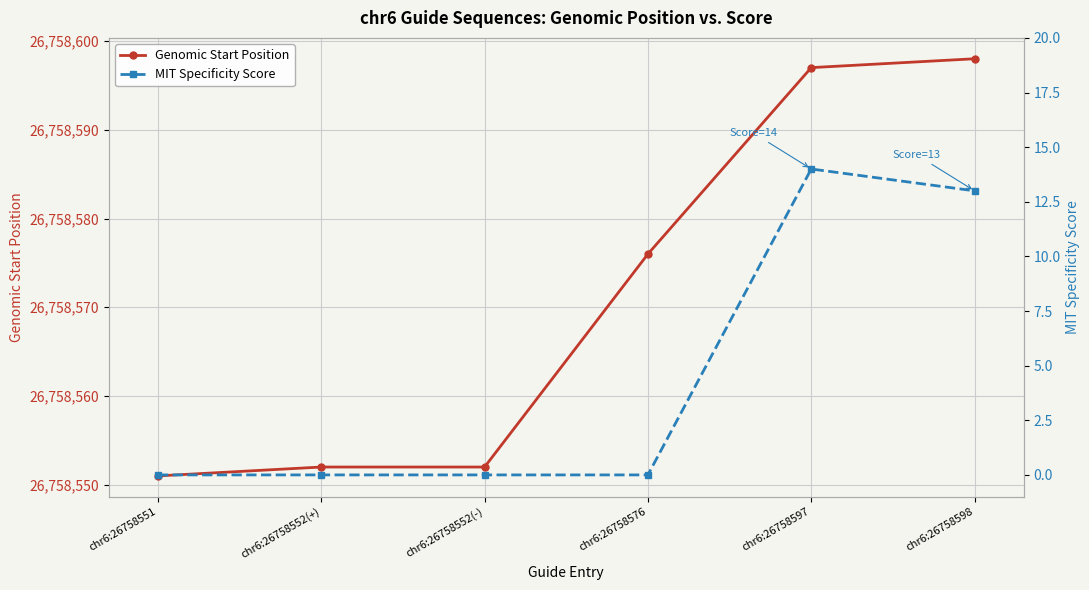

Rank the series by their average value, from lowest to highest.

MIT Specificity Score, Genomic Start Position